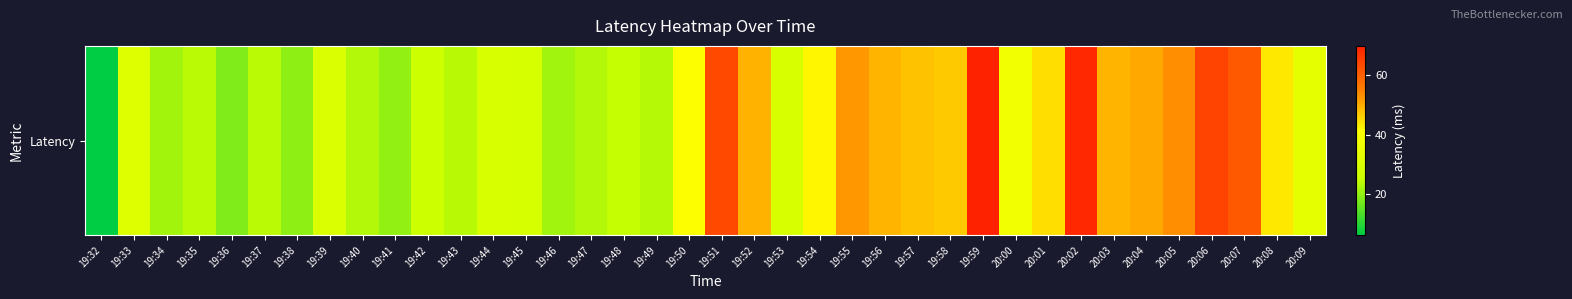

True or false: the data shows 23.1 at 19:50.

False